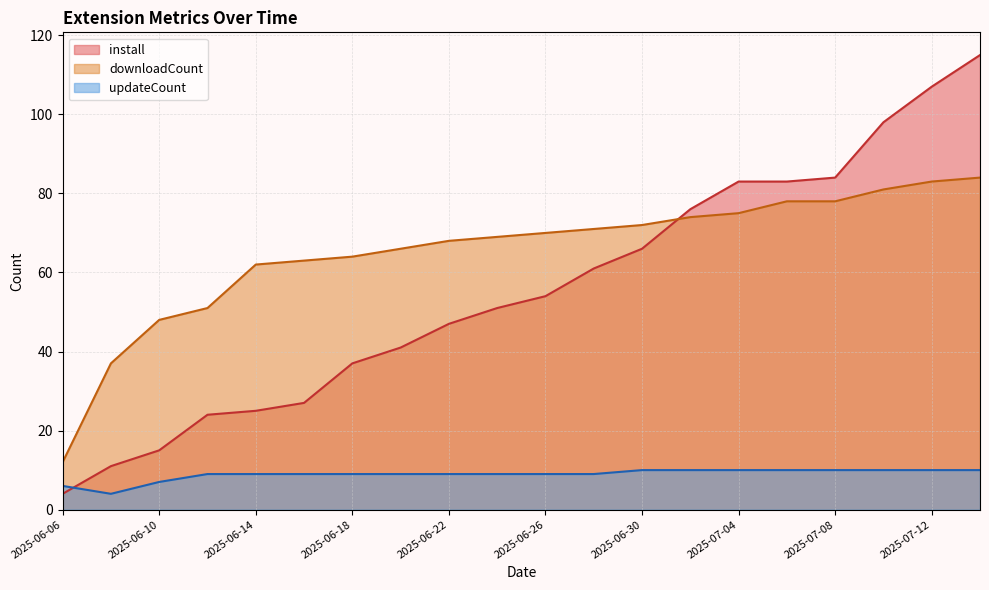

What is the maximum value for updateCount?

10